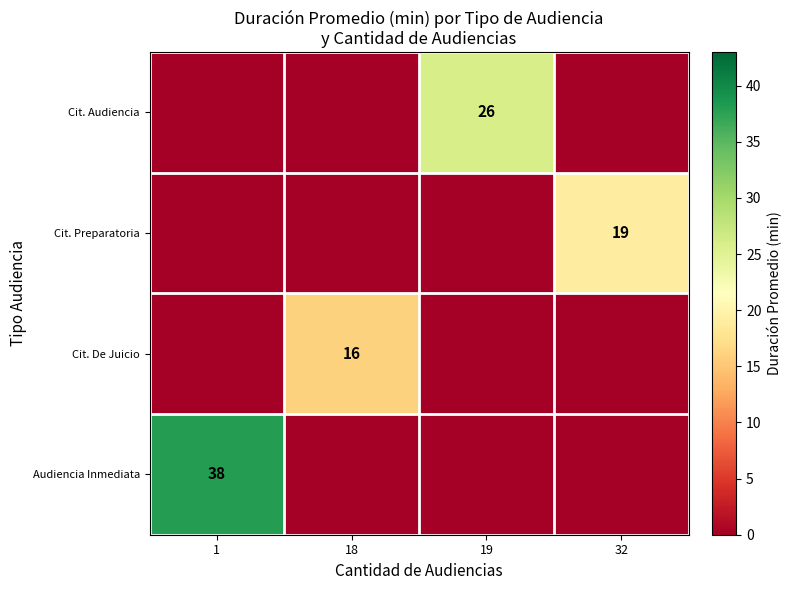

At which category is the sum across all series the highest?

1